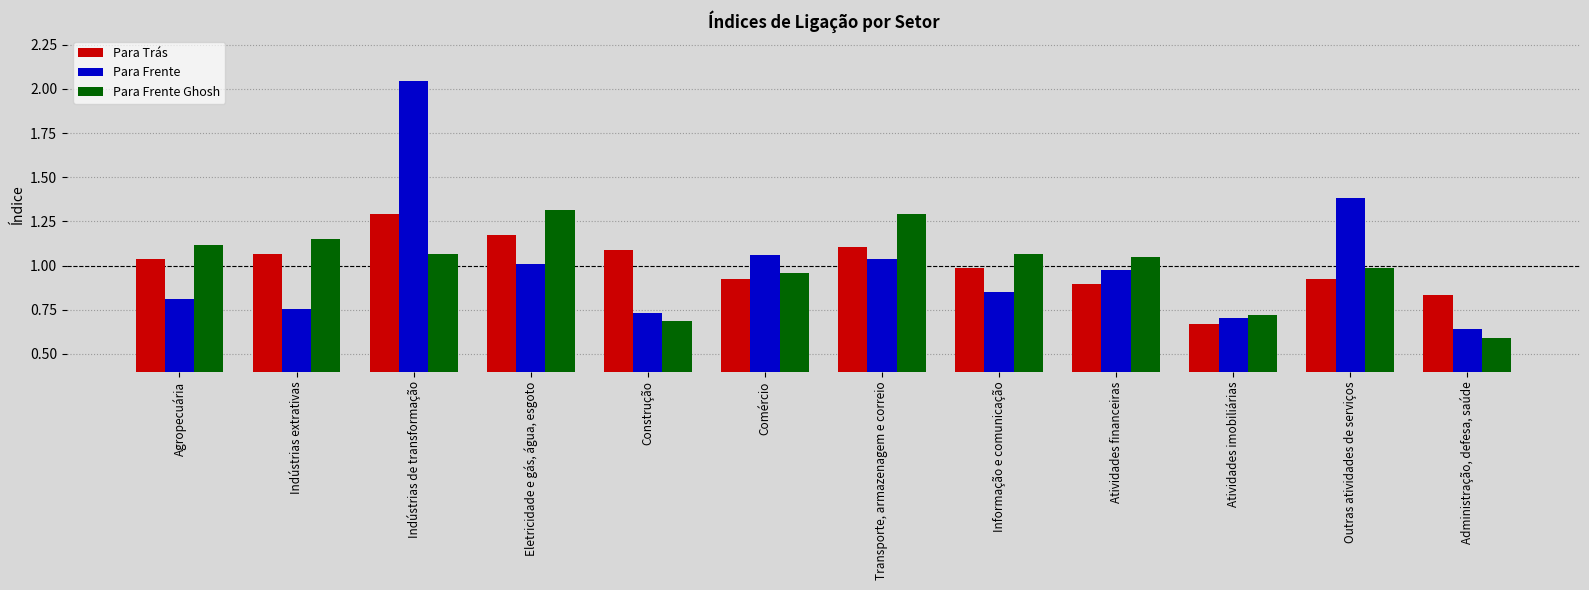

Which series has the largest range (max minus min)?

Para Frente